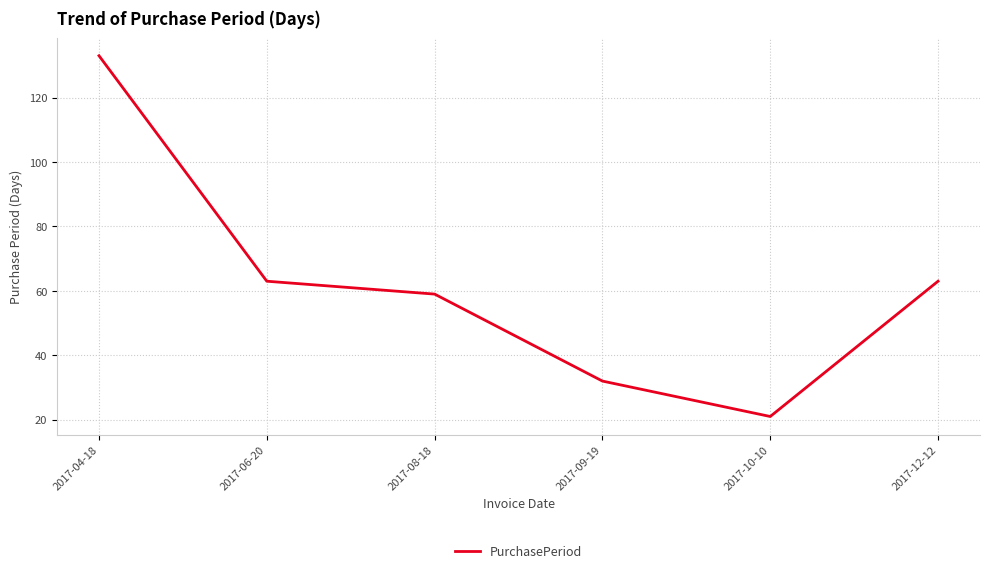

Read the value at 2017-12-12, to the nearest 10.

60